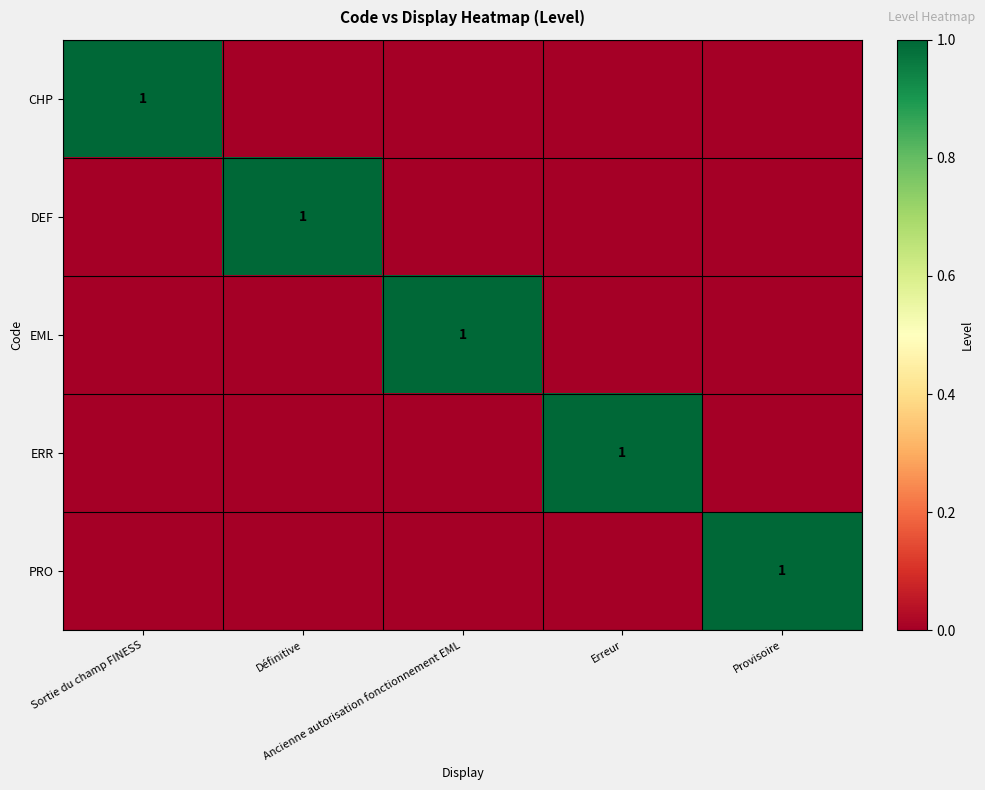

How many distinct data groups are displayed?

5